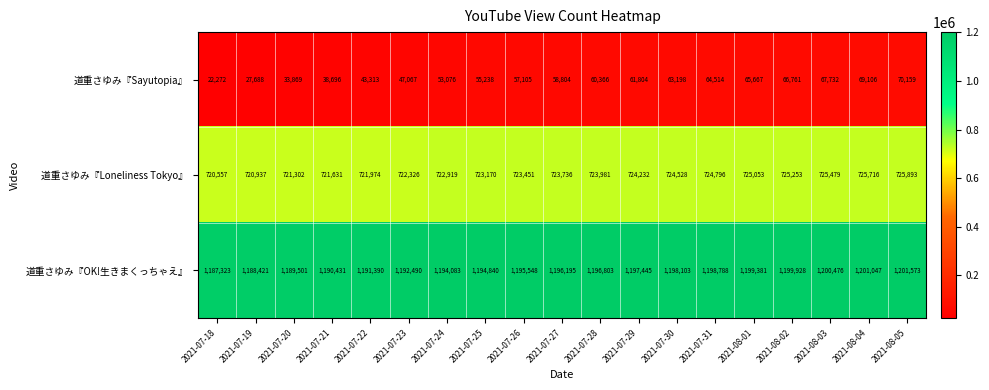

How many data points does each series have?

19